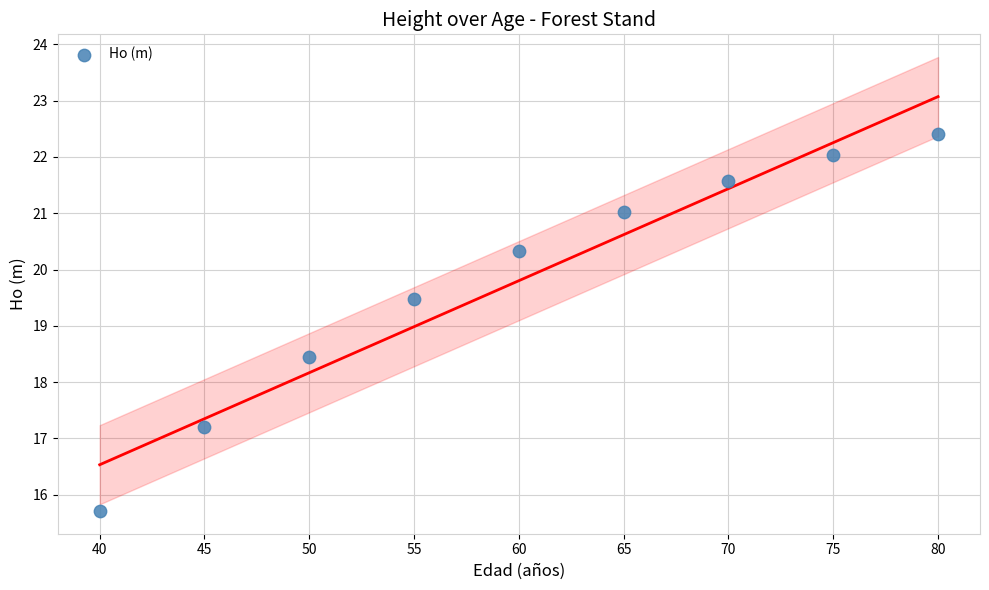

What is the average X value?

60.0